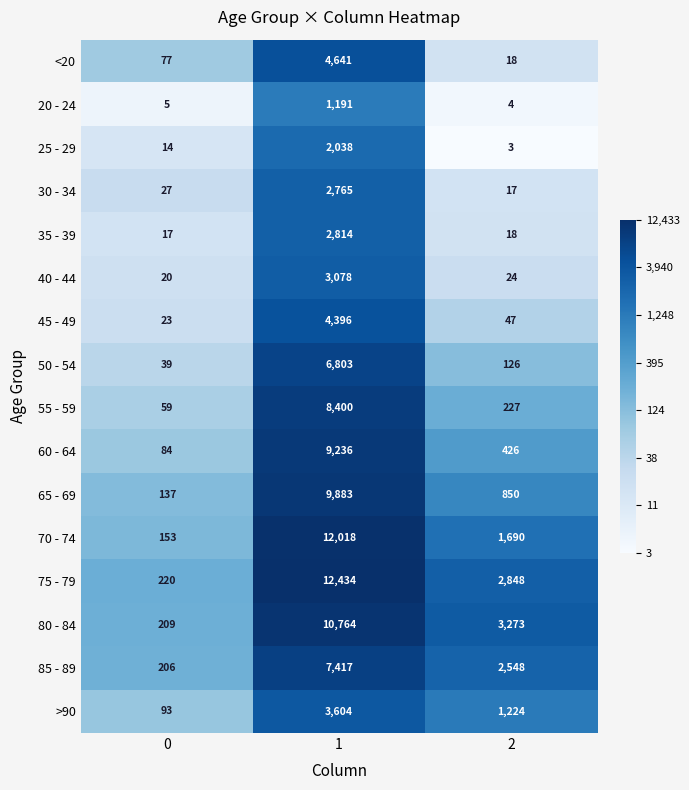

What is the difference between the maximum and minimum values in the 35 - 39 series?

2797